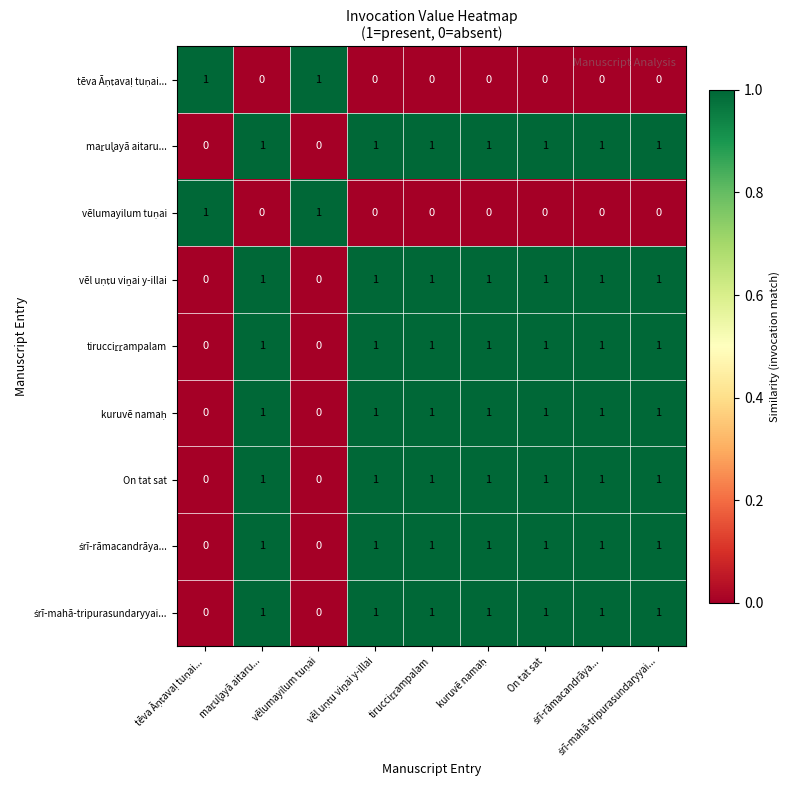

At how many categories does at least one series exceed 0?

9